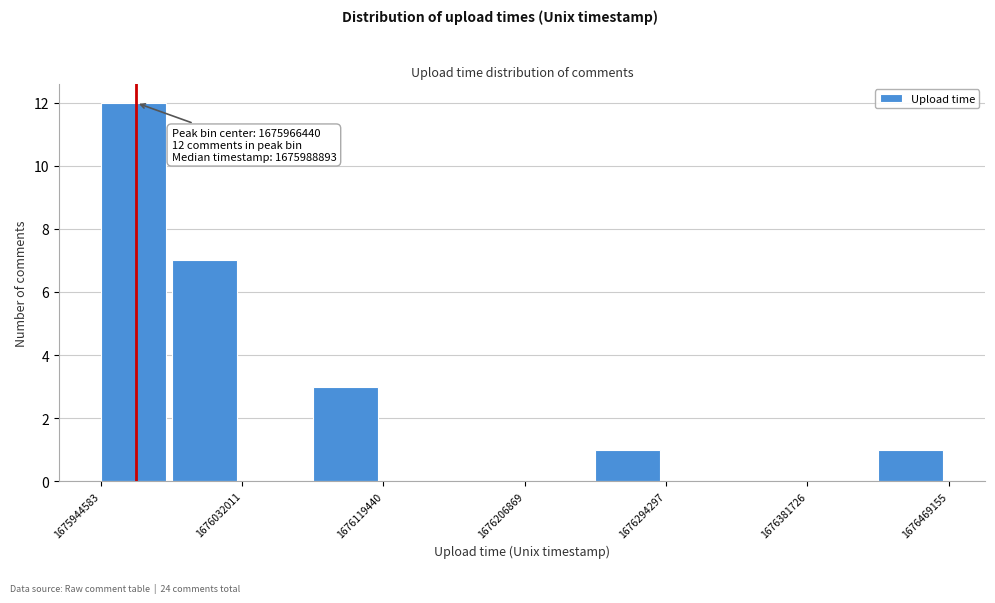

Which range on the x-axis has the tallest bar?

1675940000 to 1675990000